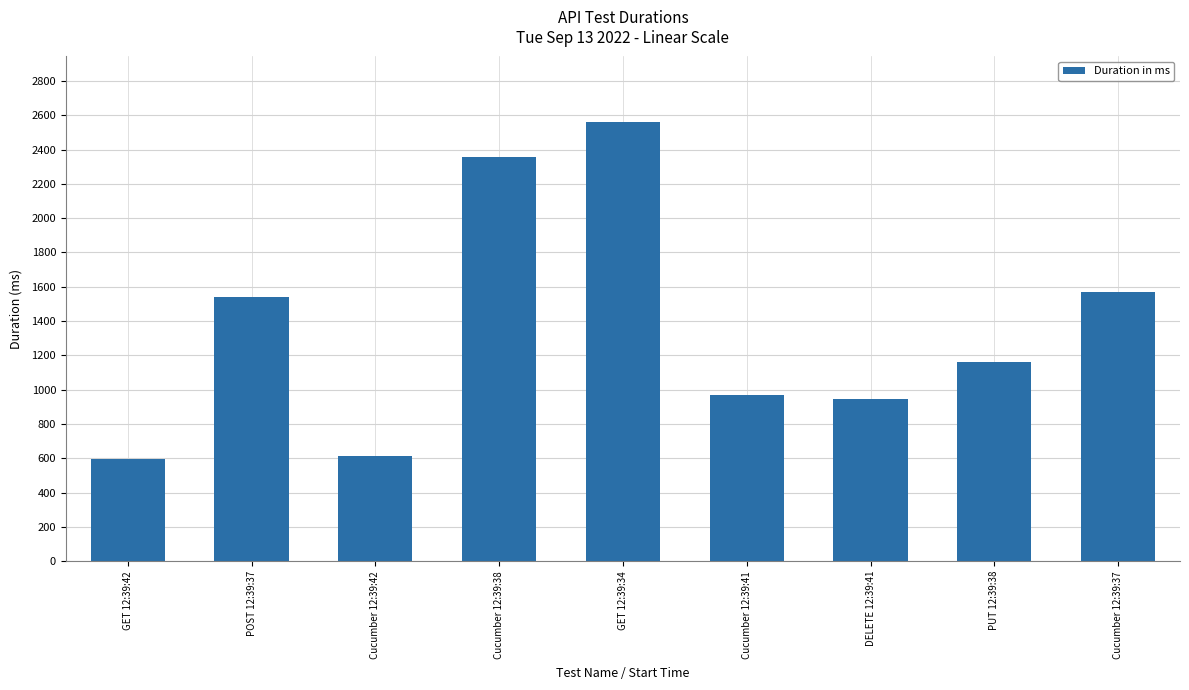

What is the label of the 5th bar from the left?

GET 12:39:34